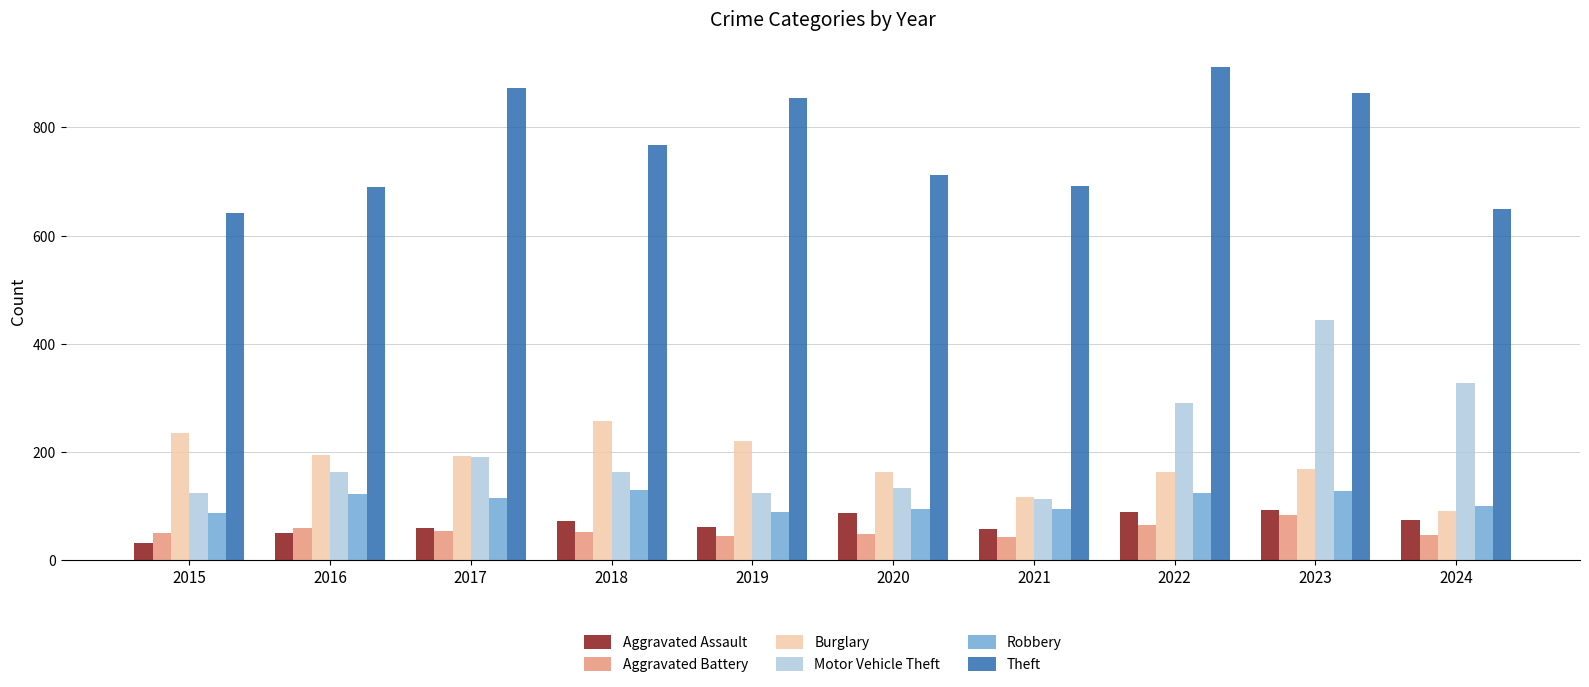

What is the difference between the highest and lowest values at 2024?

603